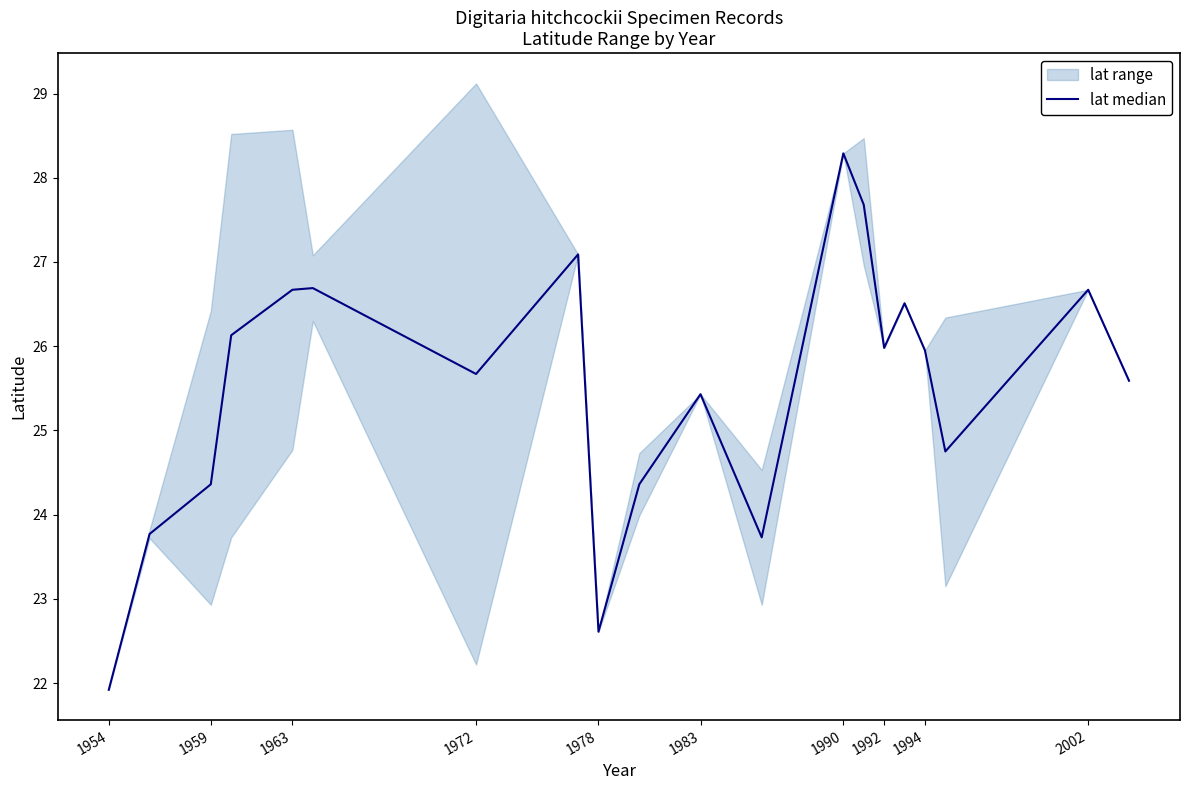

Approximately how many times larger is the value at 1972 compared to 2002?

1.1